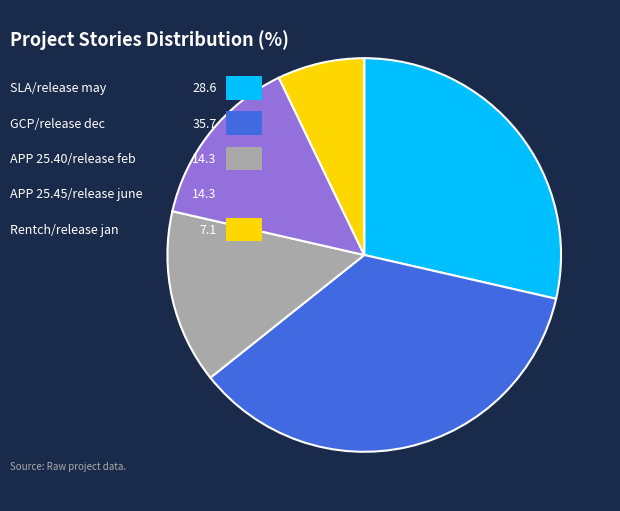

Which has a higher value, SLA/release may or Rentch/release jan?

SLA/release may